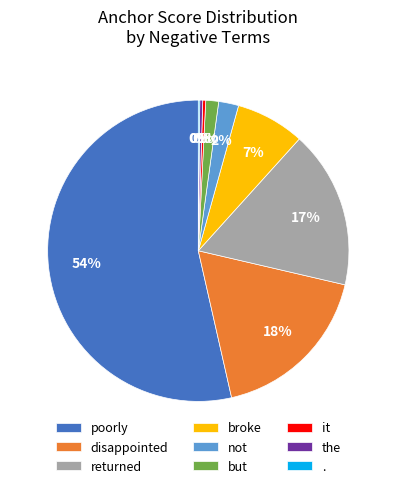

To the nearest percent, what portion does not represent?

2%